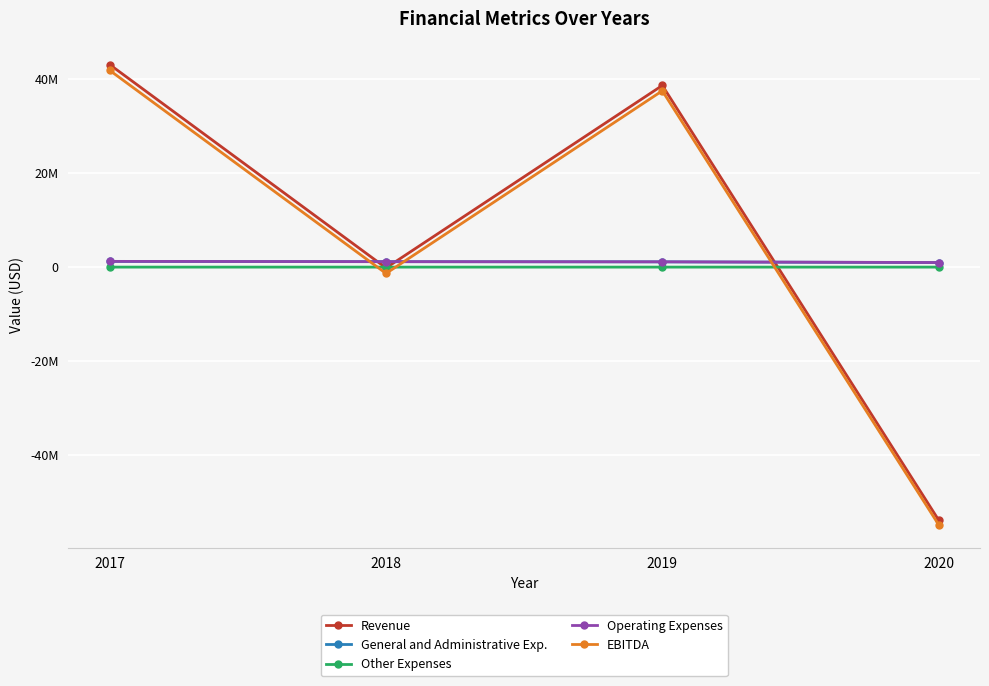

At which label does Operating Expenses first exceed 1175354?

2017